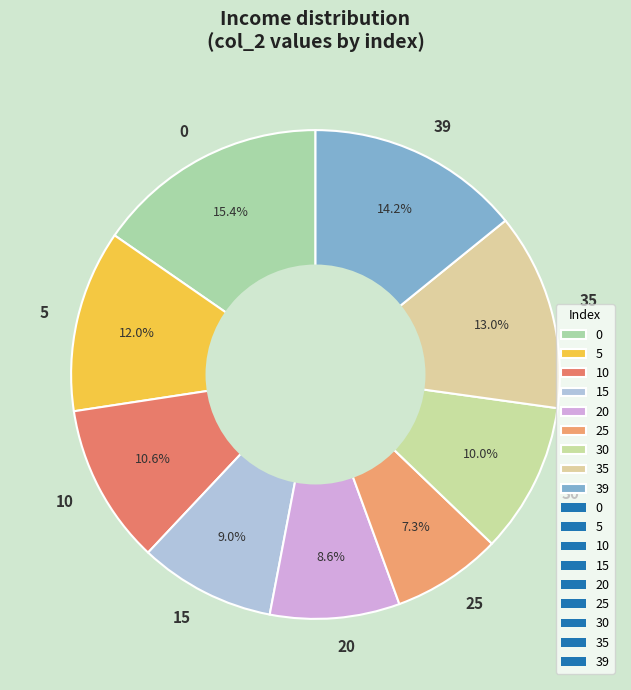

To the nearest percent, what is the average slice percentage?

11%